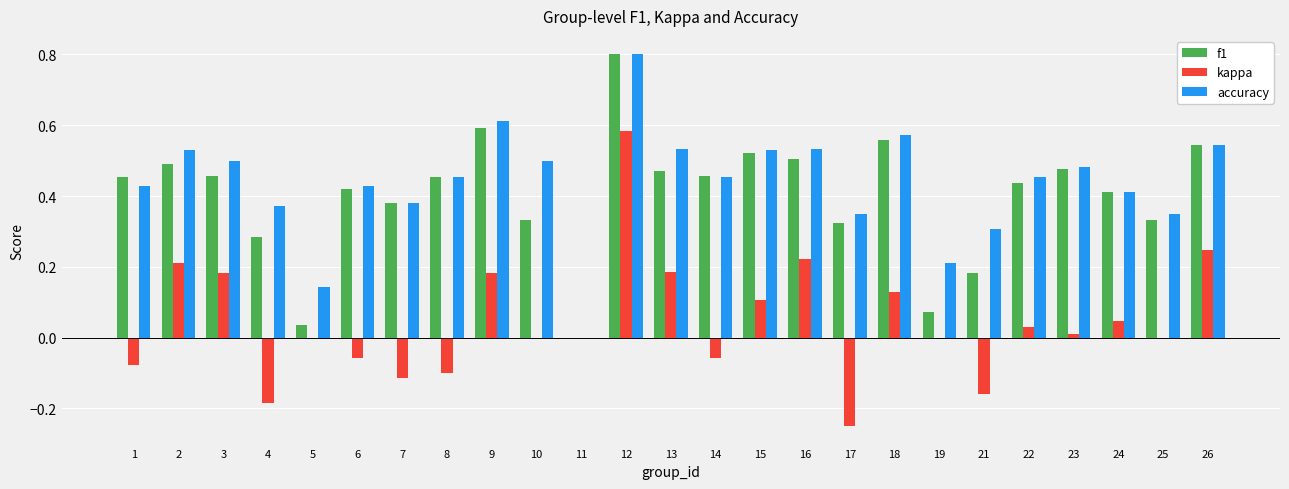

What is the sum of the accuracy values at 8 and 15?

1.0